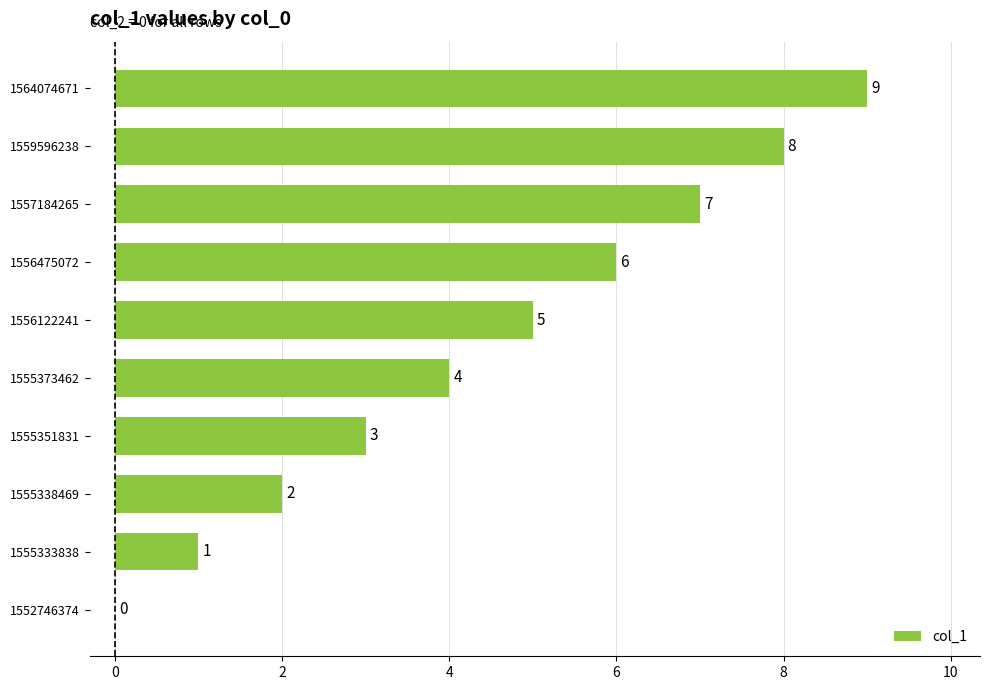

Approximately how many times larger is the value at 1564074671 compared to 1555338469?

4.5